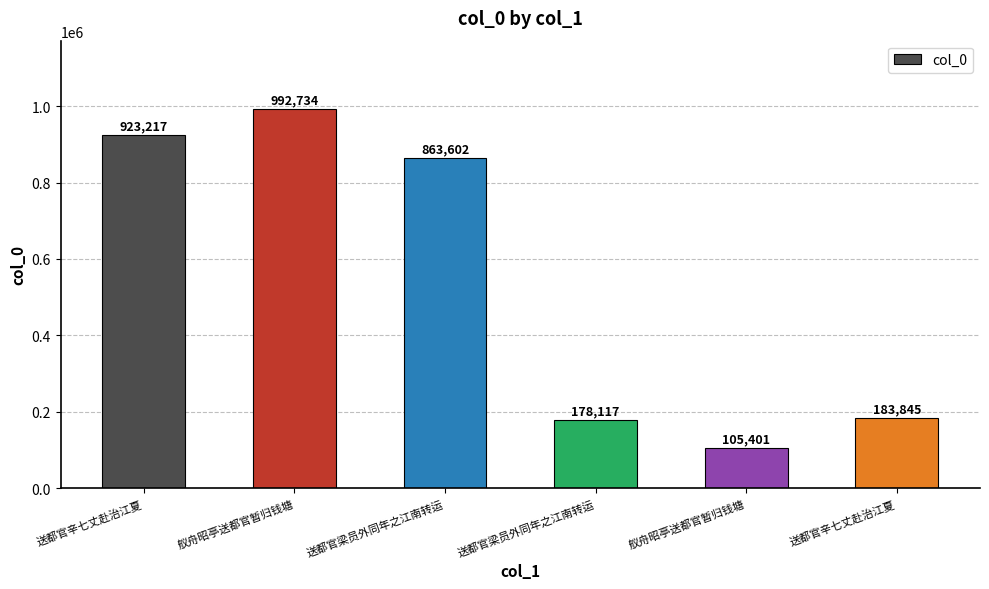

What is the change in value from 送都官辛七丈赴治江夏 to 舣舟昭亭送都官暂归钱塘?

-817816